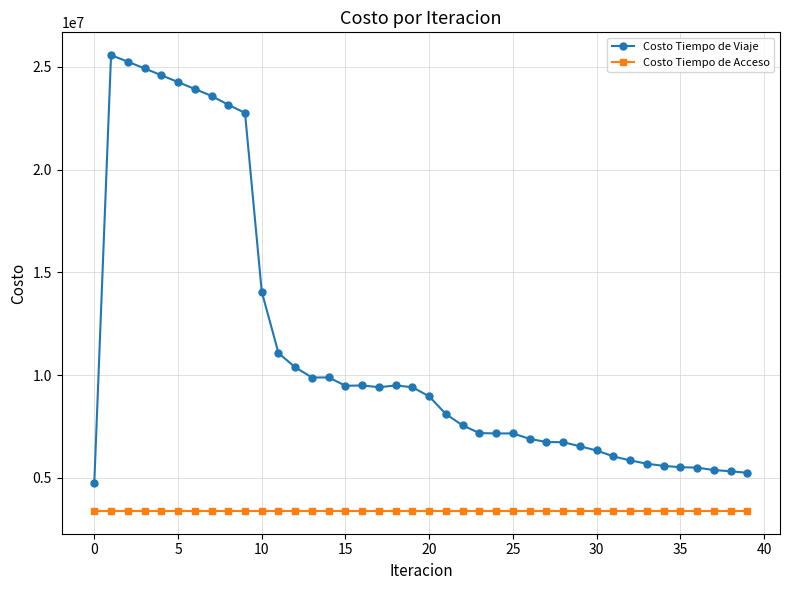

Which series has the widest spread of values?

Costo Tiempo de Viaje